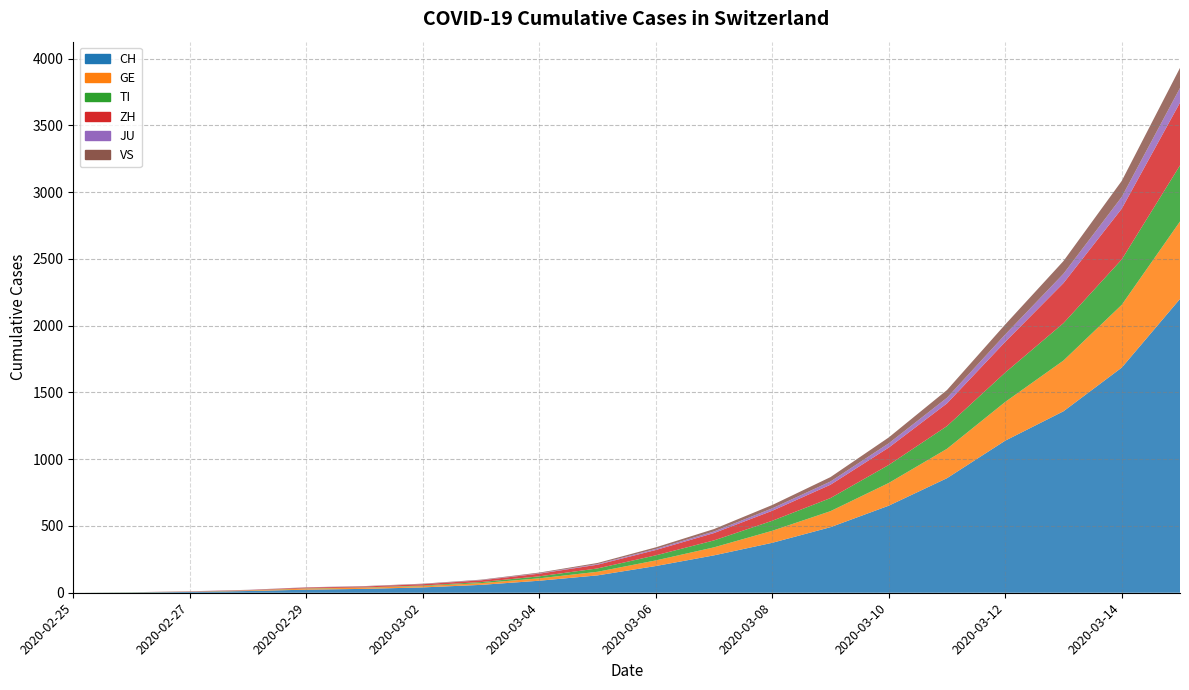

Reading left to right, extract all data points from this chart.

CH: 0	2	6	13	23	29	40	59	90	130	200	280	374	491	652	858	1139	1359	1686	2200
GE: 0	1	1	4	8	9	10	13	18	27	42	60	90	120	170	220	290	380	470	580
TI: 0	1	1	1	2	2	4	8	15	25	38	52	75	98	135	170	220	280	340	420
ZH: 0	0	2	2	6	7	10	13	20	28	40	55	75	100	130	170	230	300	380	470
JU: 0	0	1	1	1	1	1	2	3	5	8	12	18	24	32	42	55	70	88	110
VS: 0	0	0	1	1	2	3	3	5	8	12	18	25	33	44	58	75	95	120	150